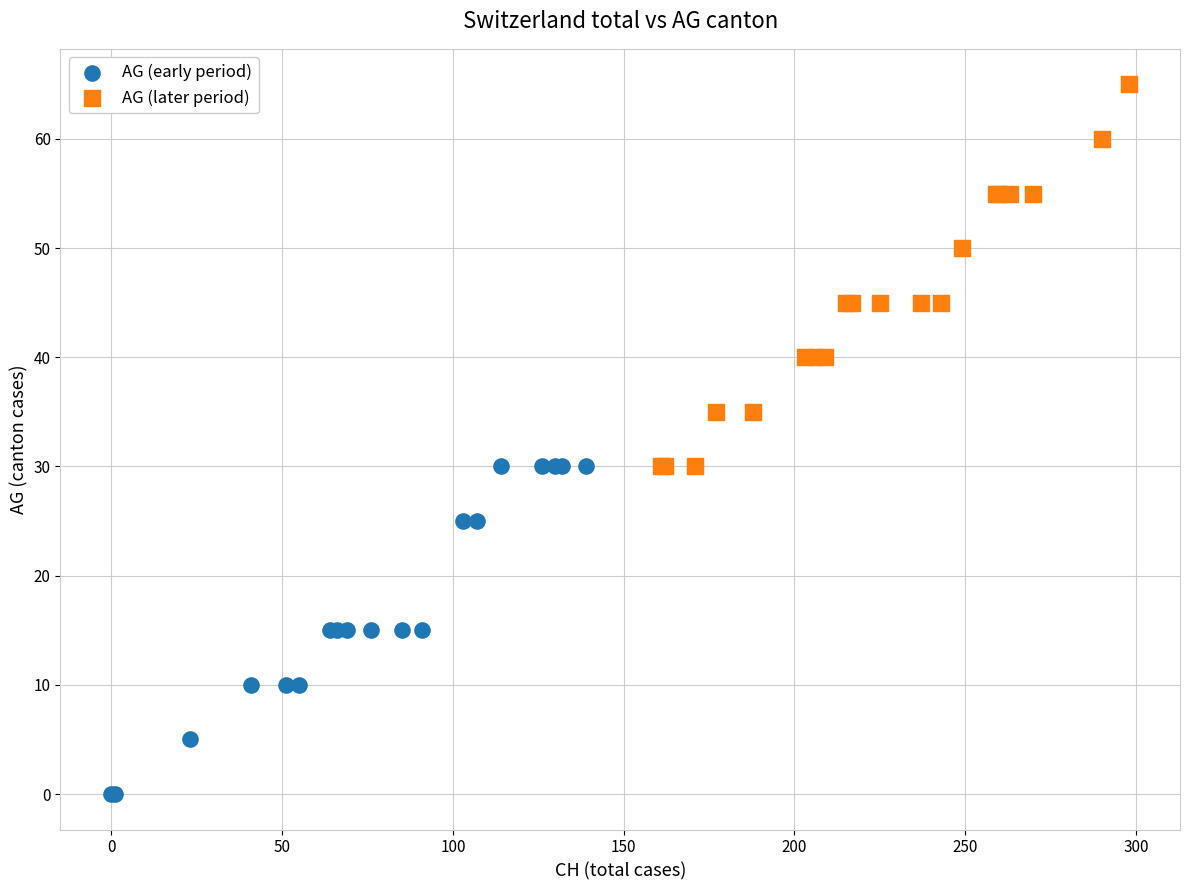

Which series has the largest Y range (max minus min)?

AG (later period)